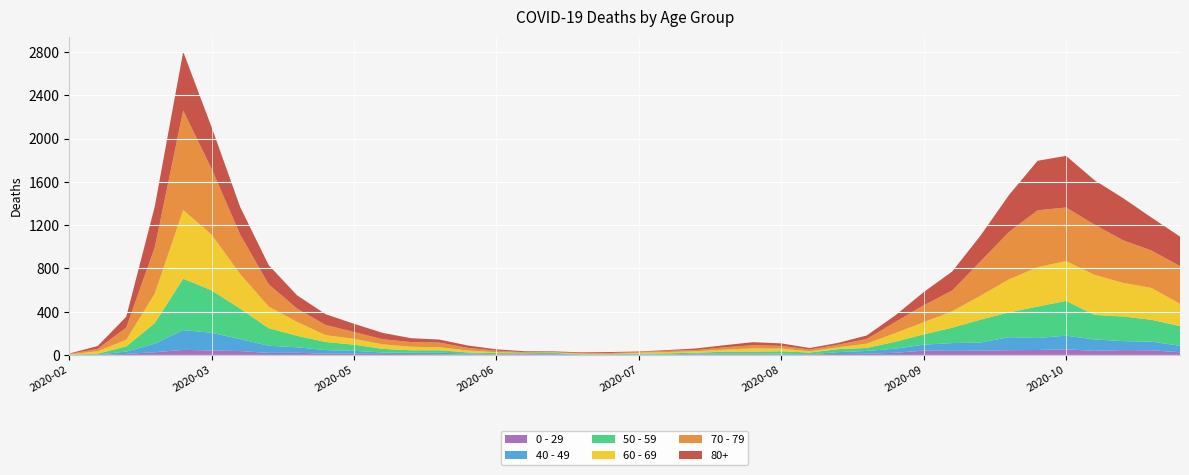

Reading left to right, extract all data points from this chart.

80+: 3	27	100	377	544	385	255	178	123	100	76	59	36	28	22	13	9	6	7	9	5	7	15	20	28	23	14	17	33	61	122	176	239	342	458	477	411	390	305	273
70 - 79: 4	22	113	427	920	608	365	206	123	94	63	47	43	43	24	14	6	5	5	8	7	11	11	21	29	25	16	24	43	102	157	191	318	439	526	495	464	394	346	348
60 - 69: 2	22	61	272	634	514	320	199	128	63	54	42	33	28	18	8	3	3	6	3	8	12	13	19	31	25	12	17	39	80	112	152	221	305	364	368	370	310	294	206
50 - 59: 3	7	48	190	475	392	281	163	106	75	57	33	23	23	9	10	8	9	3	5	6	12	8	16	16	22	15	28	28	64	95	142	212	230	290	322	227	228	202	182
40 - 49: 0	5	21	79	183	163	111	66	51	33	27	13	12	14	12	3	2	5	1	1	4	2	10	8	8	10	2	17	26	38	55	72	76	120	111	126	105	83	80	60
0 - 29: 1	0	10	25	47	42	36	19	20	12	11	10	8	6	2	4	6	5	2	1	2	1	3	6	6	2	5	9	11	20	40	38	39	44	46	52	38	45	43	25